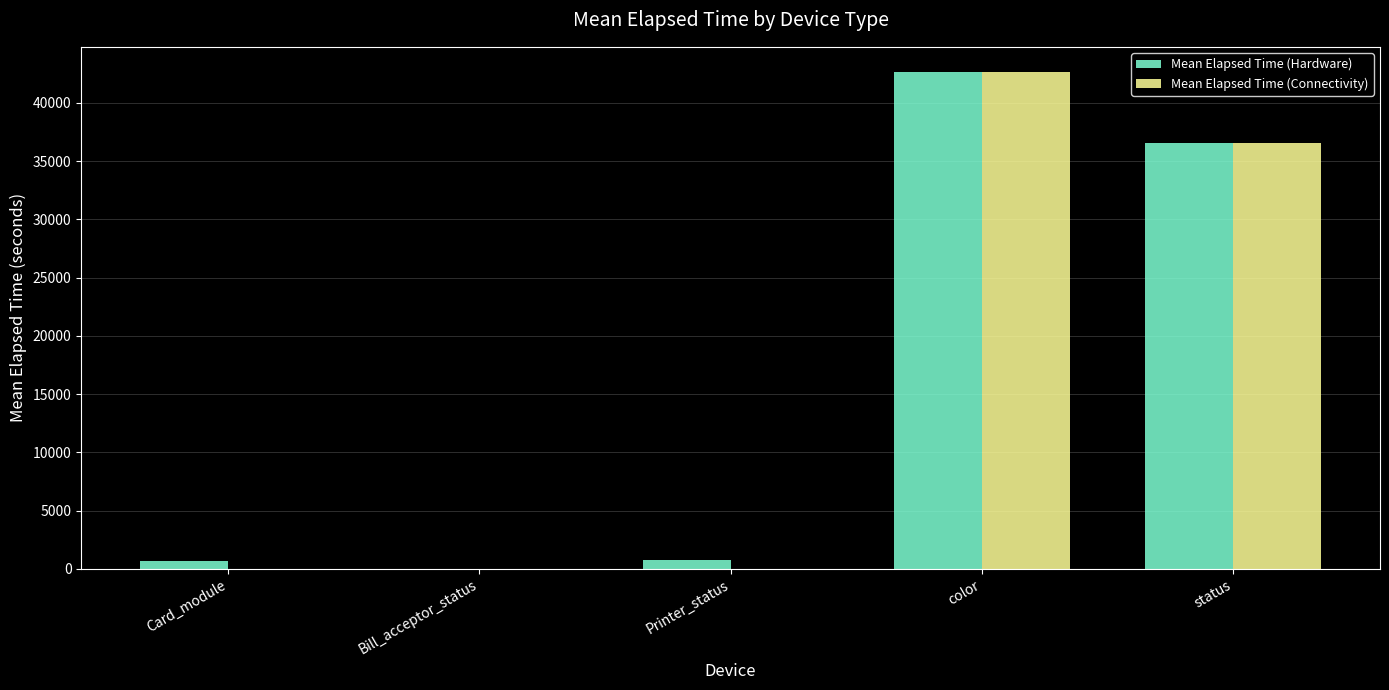

Is it true that Mean Elapsed Time (Connectivity) equals 56221.2 at status?

False